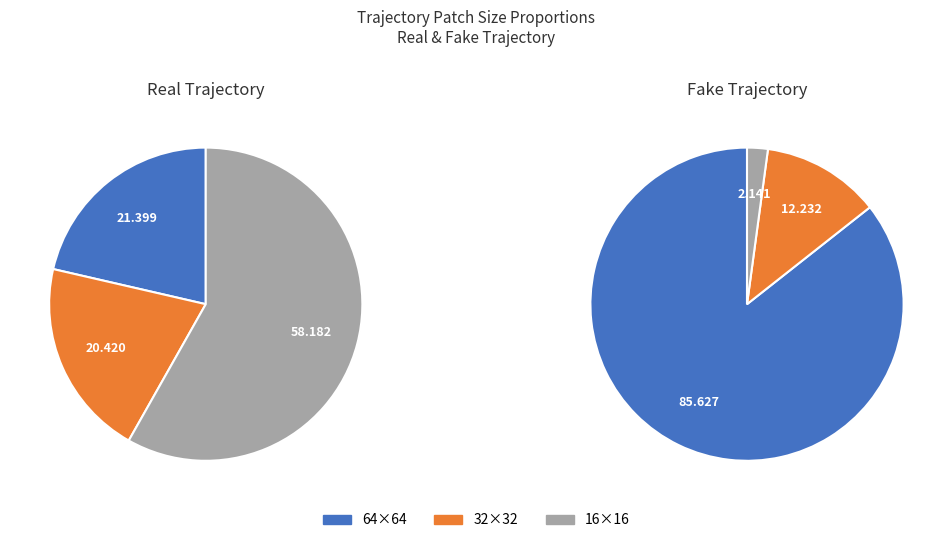

What percentage is the 16×16 slice, to the nearest percent?

2%